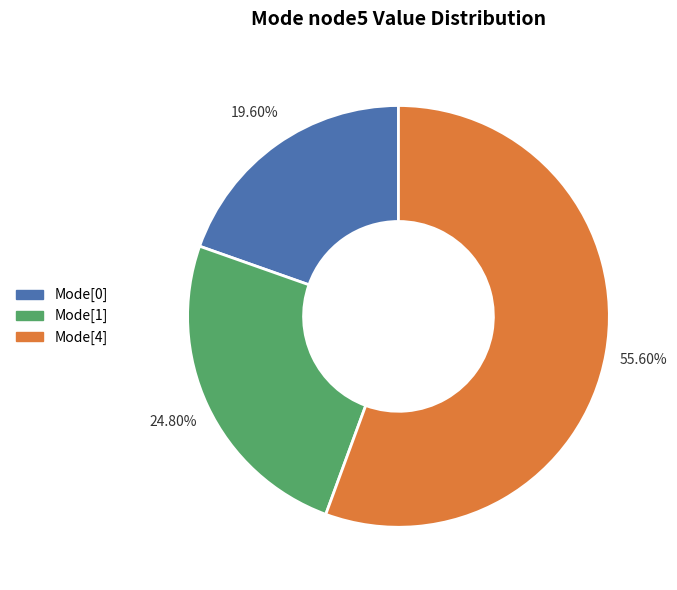

Does any single category account for the majority?

Yes